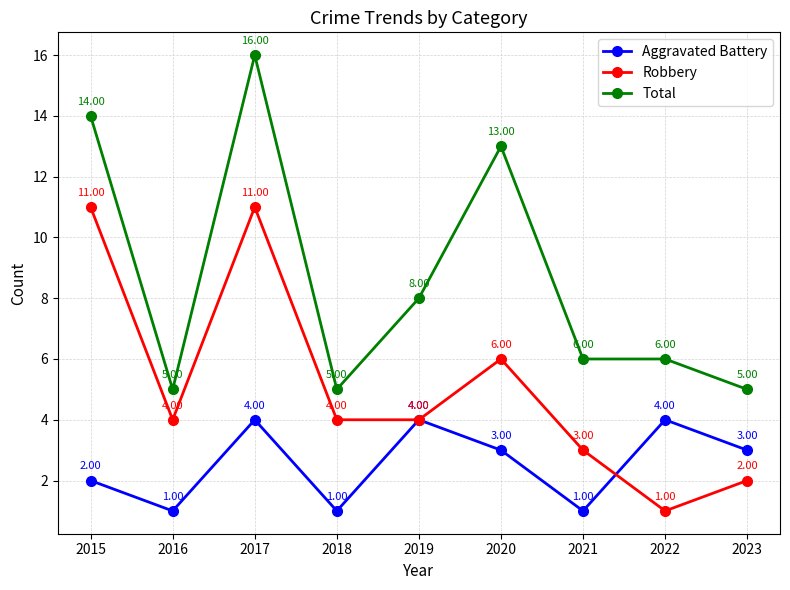

What is the minimum value shown in the chart?

1